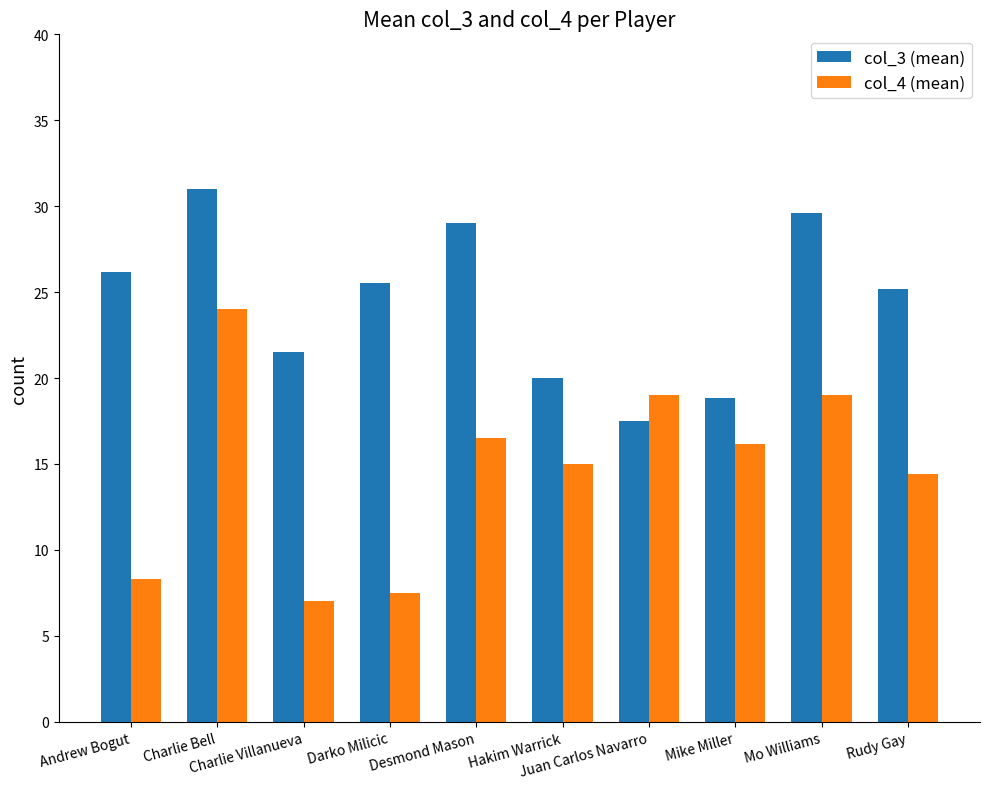

What is the value of the col_3 (mean) bar at the 6th from the left?

20.0